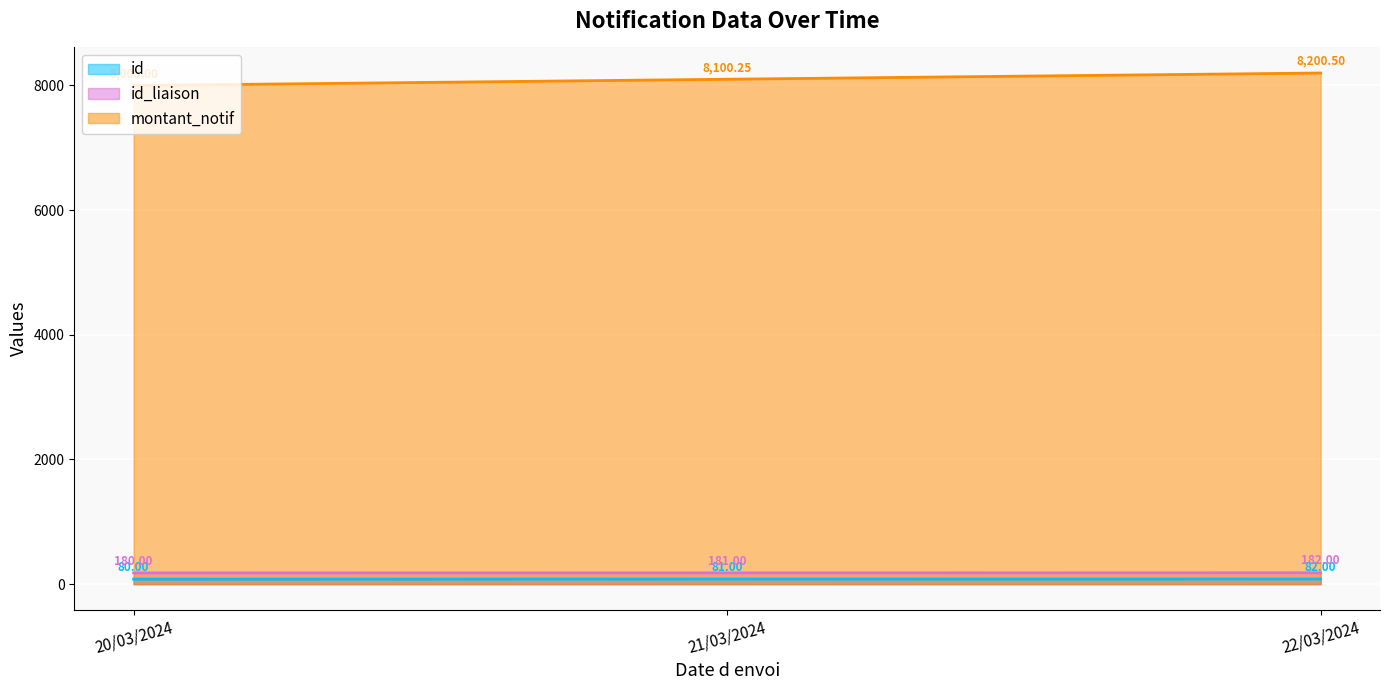

Is the value of id_liaison at 20/03/2024 greater than the value of montant_notif at 21/03/2024?

No